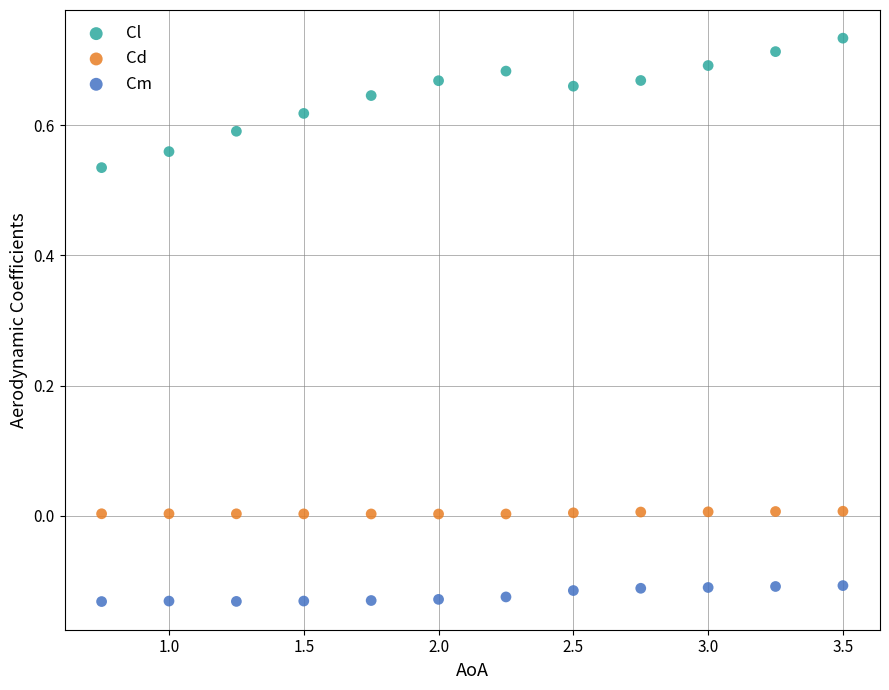

Which series contains the lowest Y value?

Cm